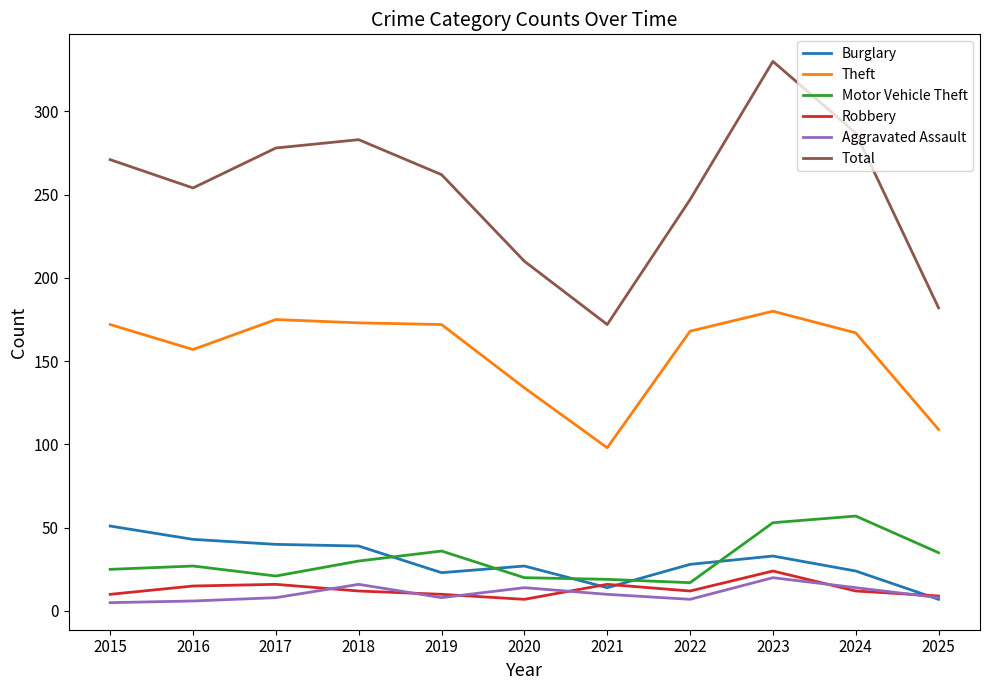

Is it true that Total equals 182 at 2025?

True